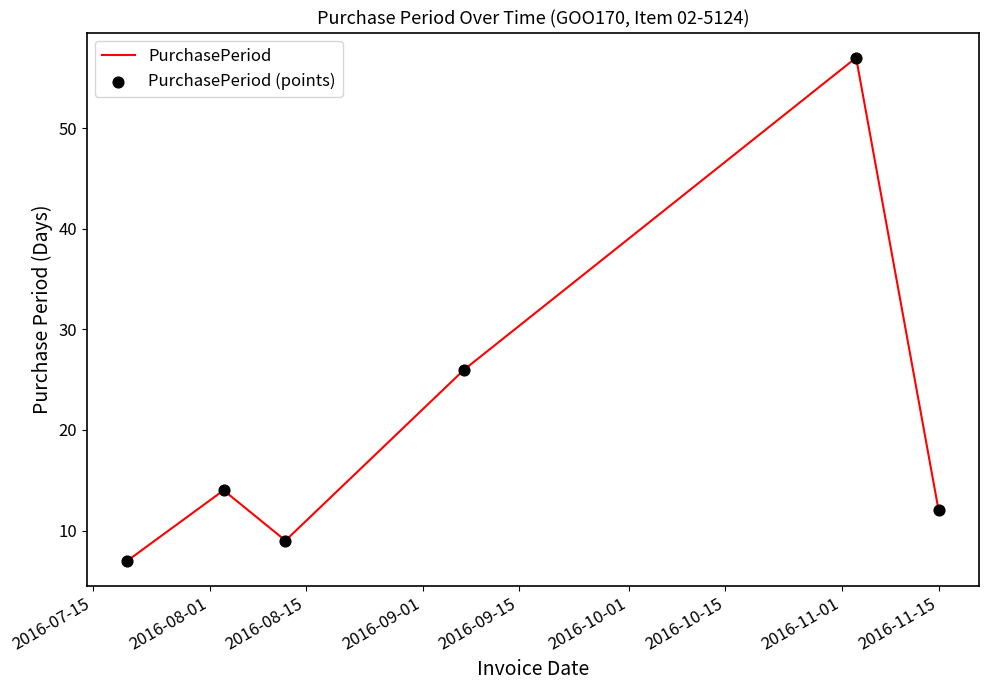

What is the greatest value displayed?

57